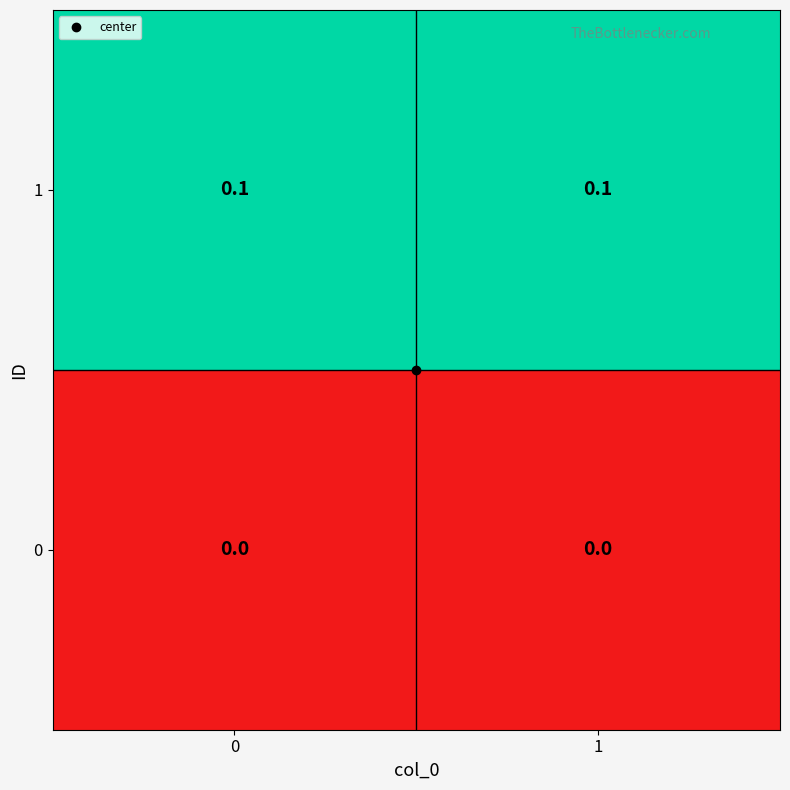

List the series in order of their peak value, highest first.

1, 0